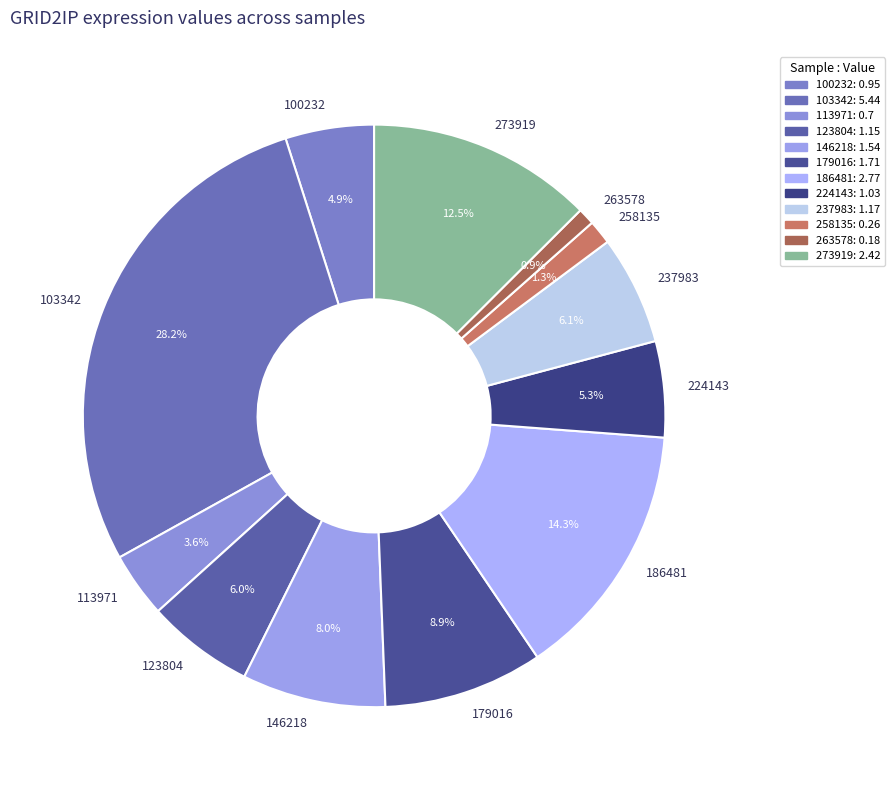

What percentage is the 146218 slice, to the nearest percent?

8%